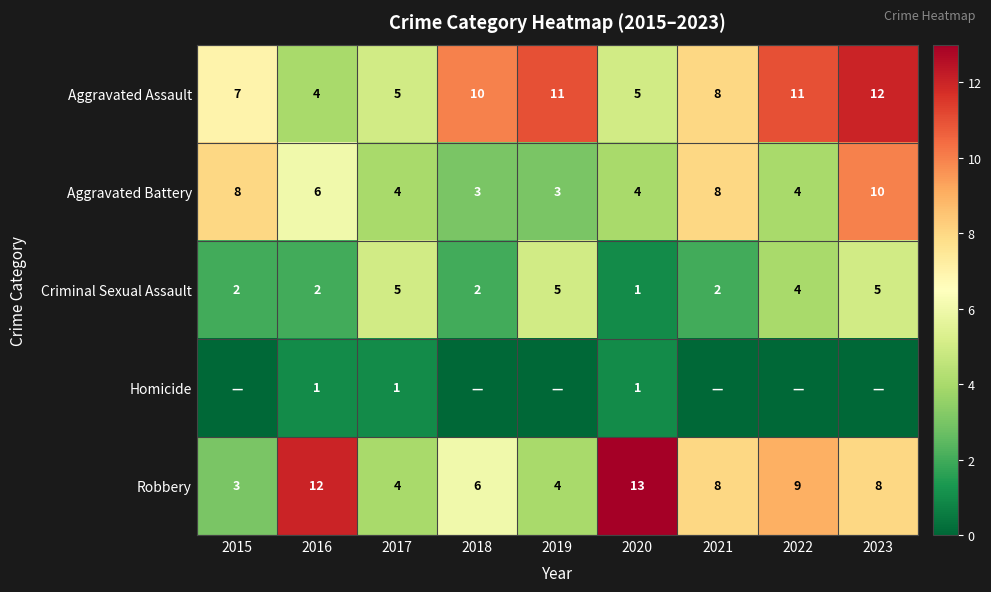

At which category is the sum across all series the highest?

2023